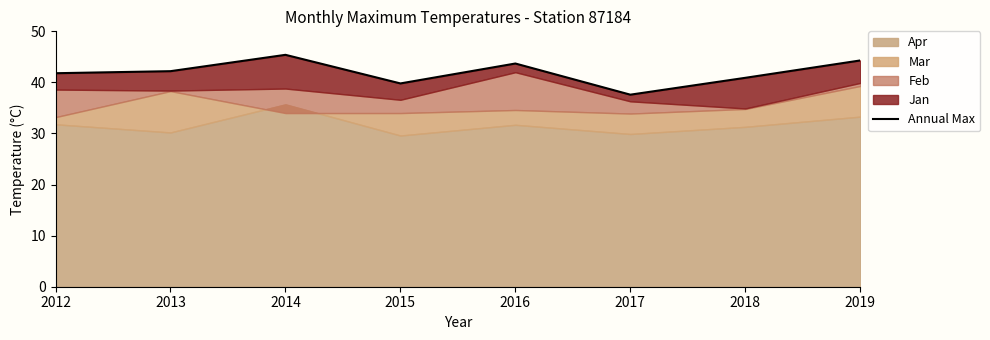

True or false: there are more than 2 points higher than both neighbors.

False